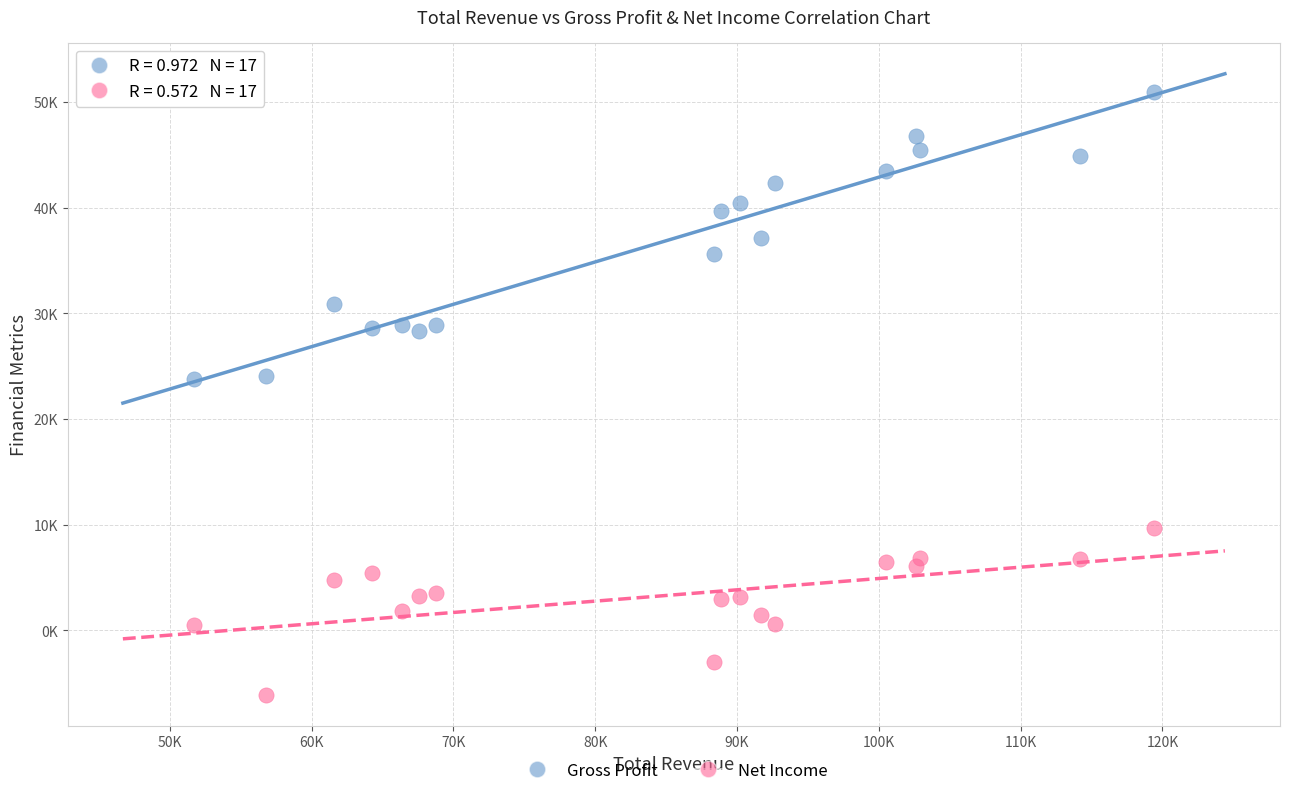

Which series reaches the maximum Y coordinate?

Gross Profit